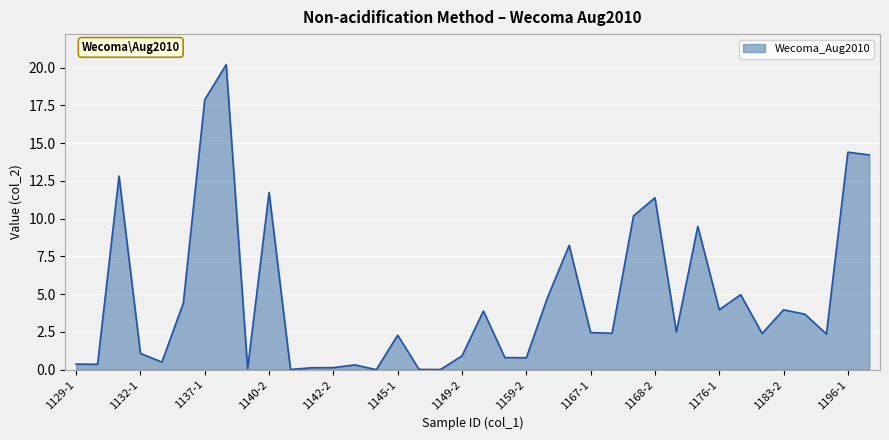

How many lines are shown in the chart?

1